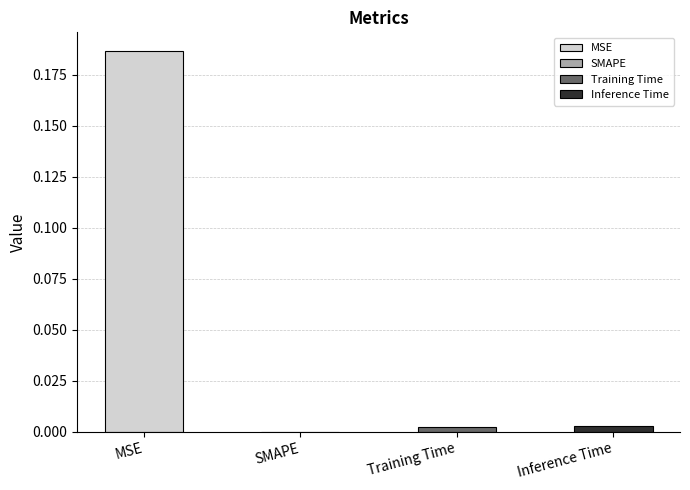

What is the label of the 1st bar from the right?

Inference Time